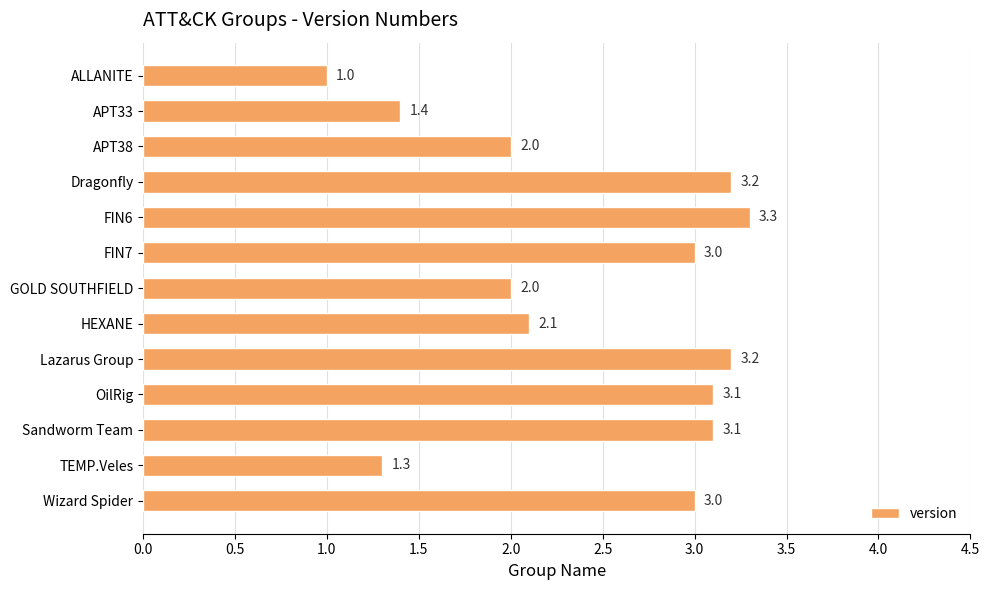

How many data points does each series have?

13